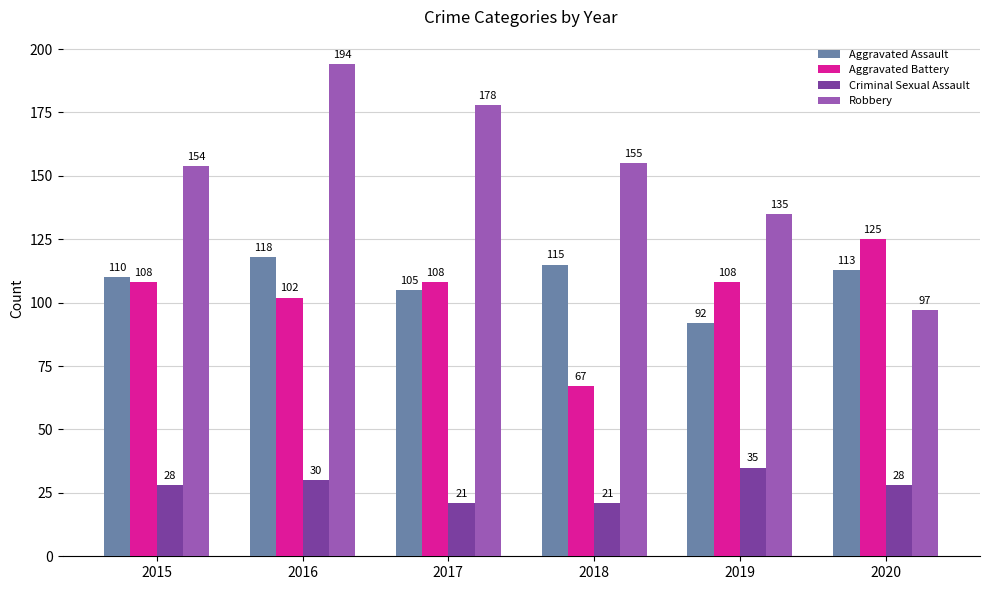

At 2017, list the series in order from largest to smallest.

Robbery, Aggravated Battery, Aggravated Assault, Criminal Sexual Assault